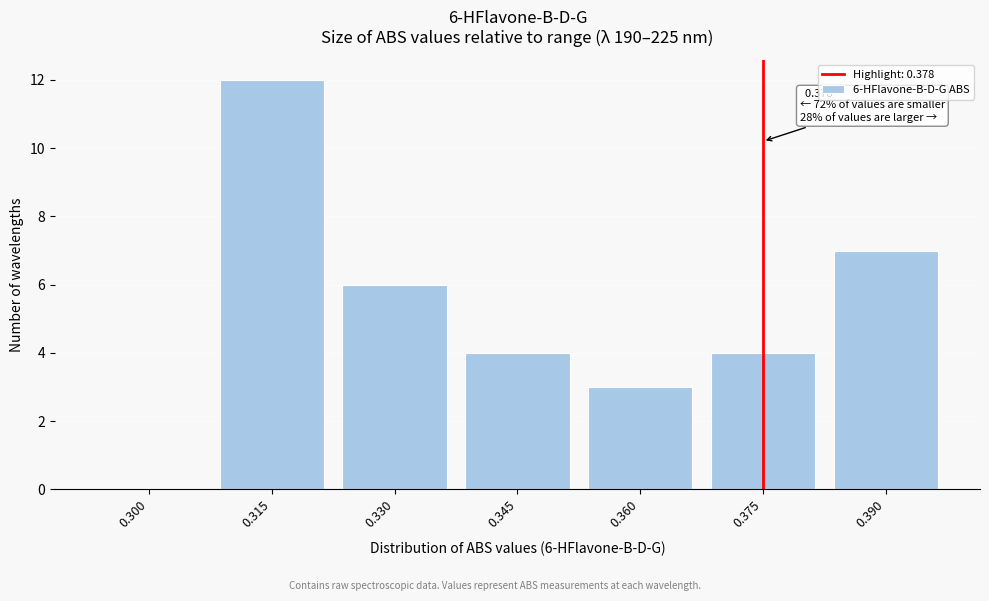

Reading right to left, list all the values displayed in this chart.

0.390=7	0.375=4	0.360=3	0.345=4	0.330=6	0.315=12	0.300=0